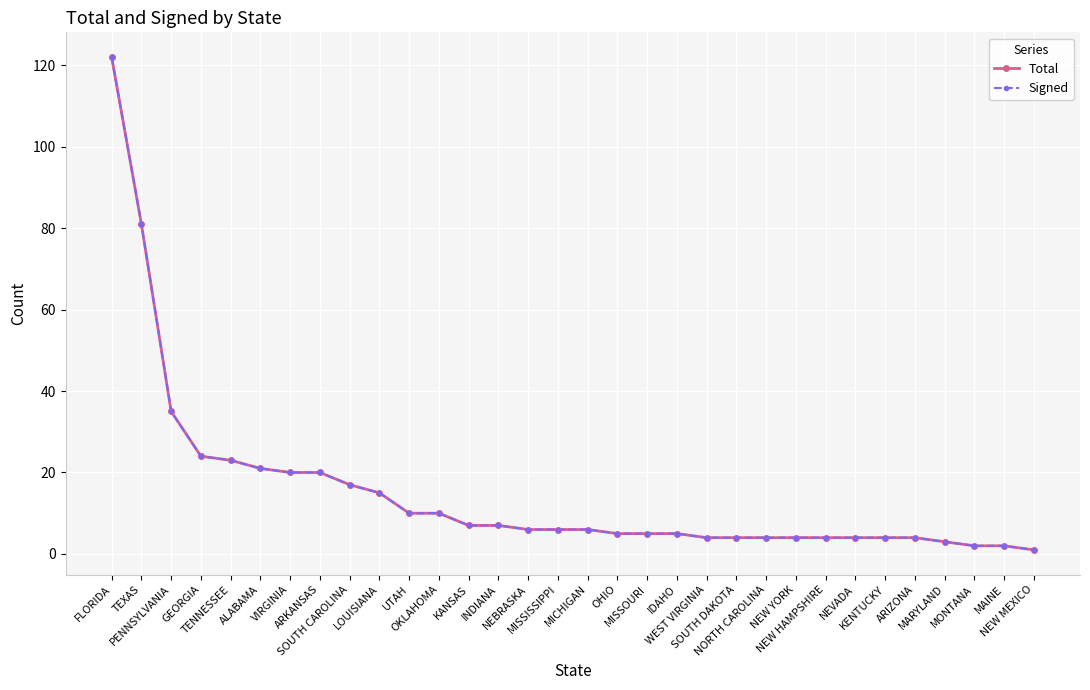

Is this an area chart (filled region under the line)?

No